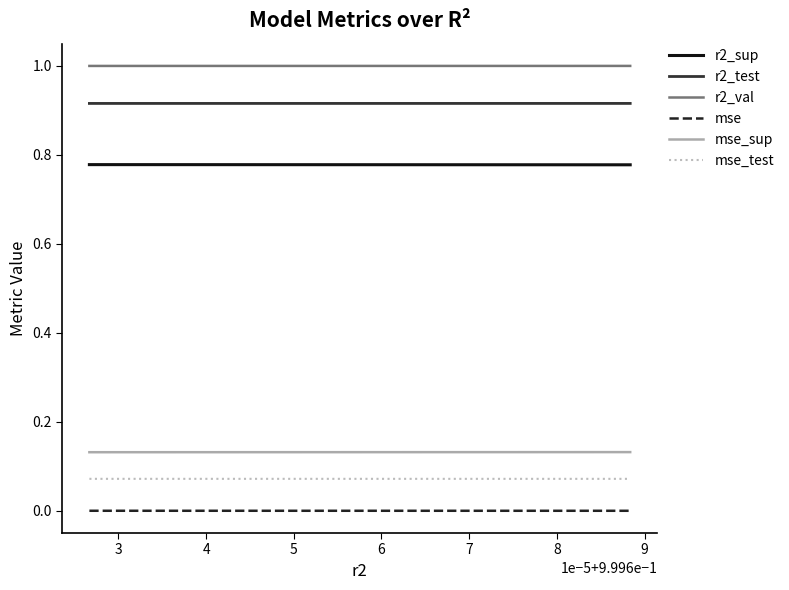

Rank the series by their maximum value, from highest to lowest.

r2_val, r2_test, r2_sup, mse_sup, mse_test, mse